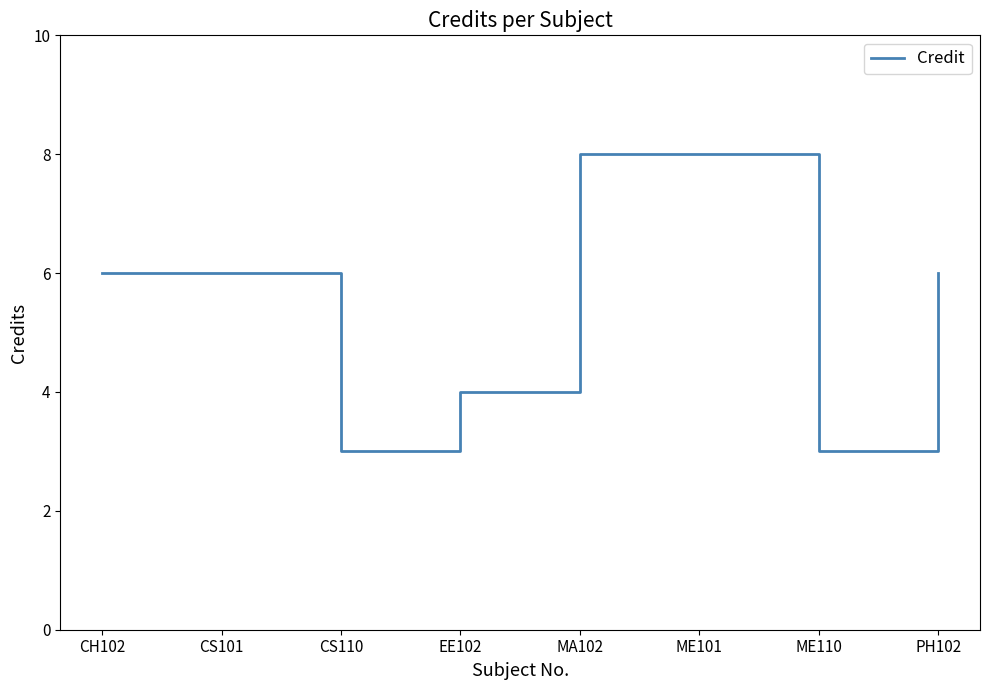

Does the chart have visible grid lines?

No